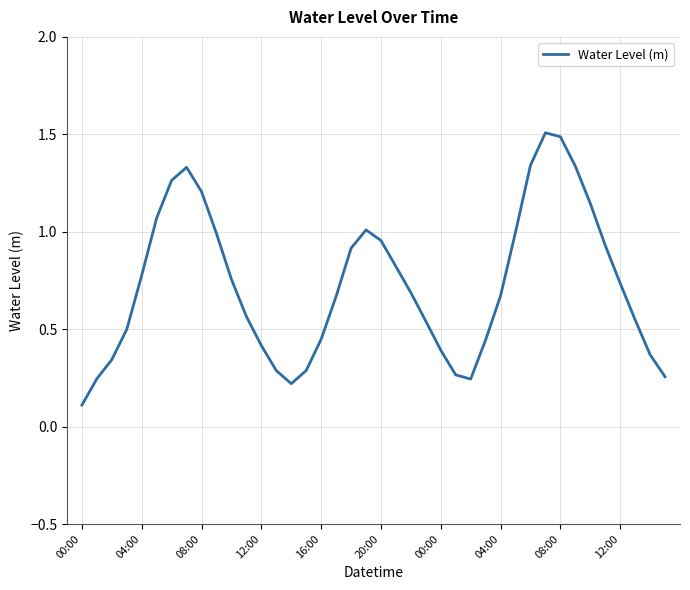

What is the difference between the maximum and minimum values?

1.4